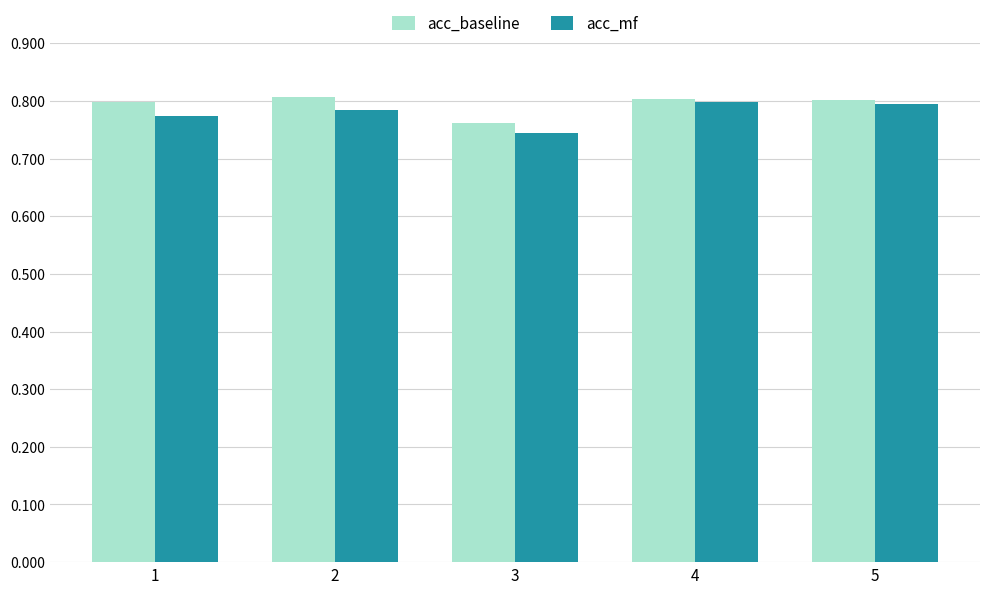

Which category has the lowest value across all series?

3